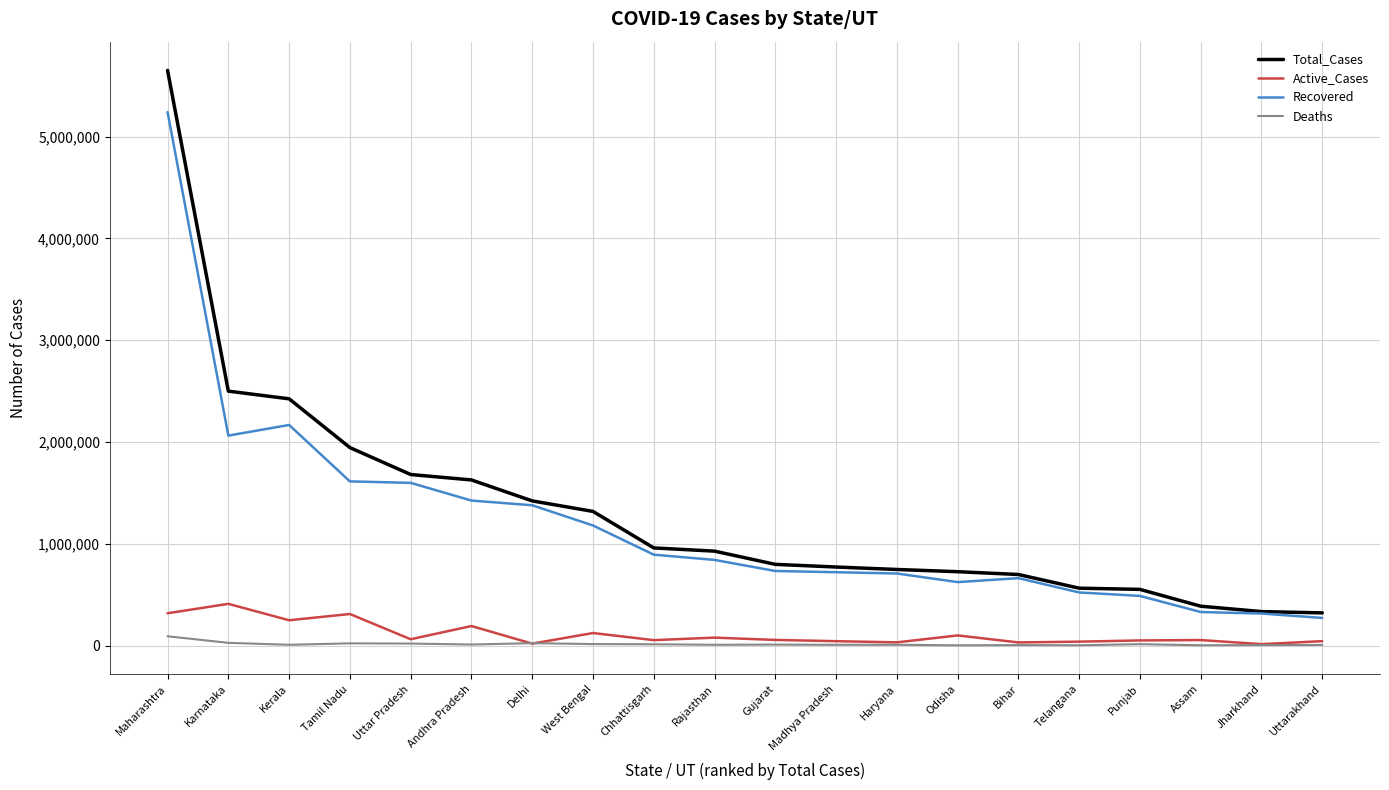

True or false: Recovered and Deaths intersect in this chart.

False